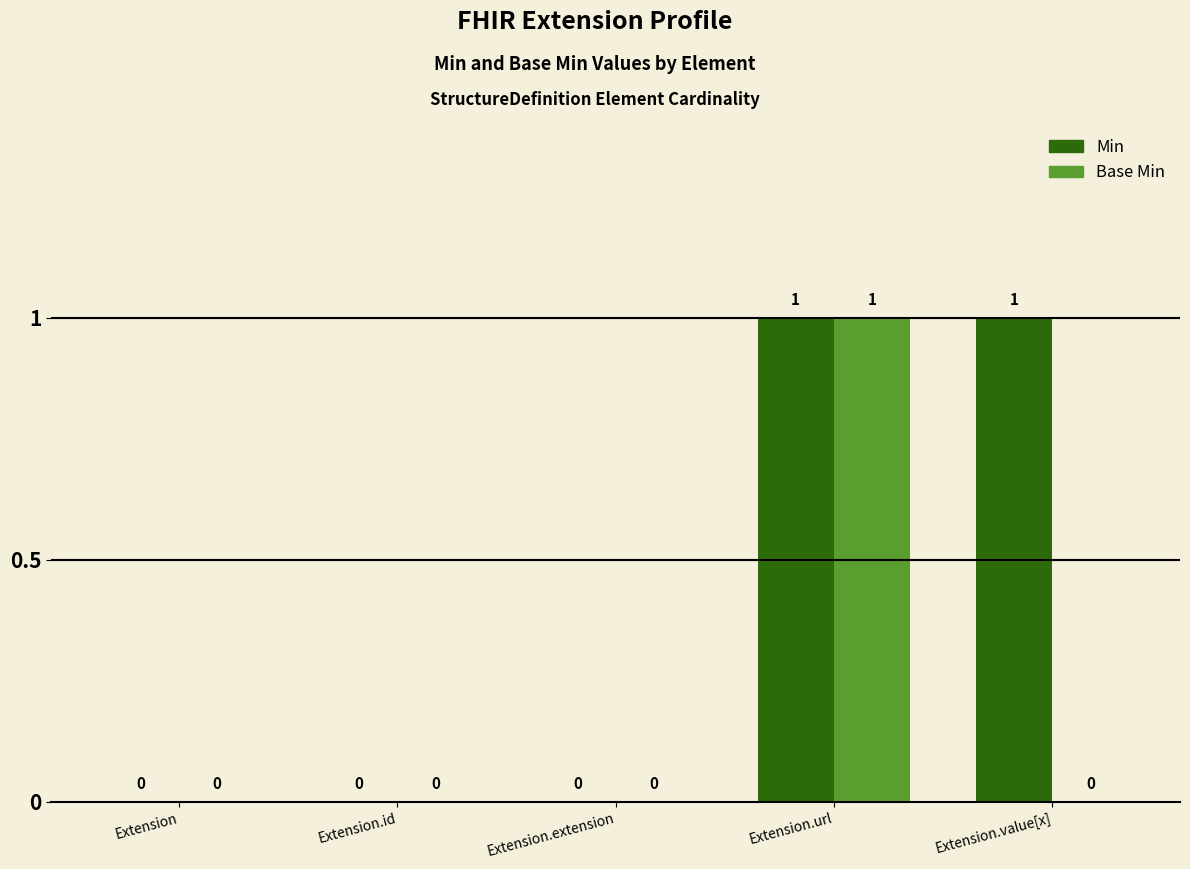

Reading left to right, extract all data points from this chart.

Min: Extension=0	Extension.id=0	Extension.extension=0	Extension.url=1	Extension.value[x]=1
Base Min: Extension=0	Extension.id=0	Extension.extension=0	Extension.url=1	Extension.value[x]=0